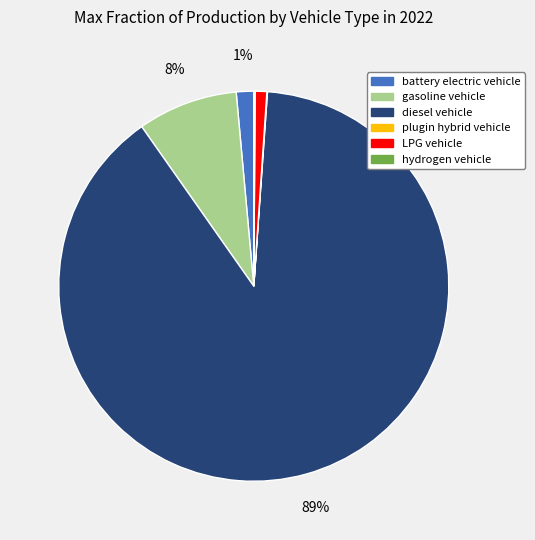

To the nearest percent, what is the average slice percentage?

17%